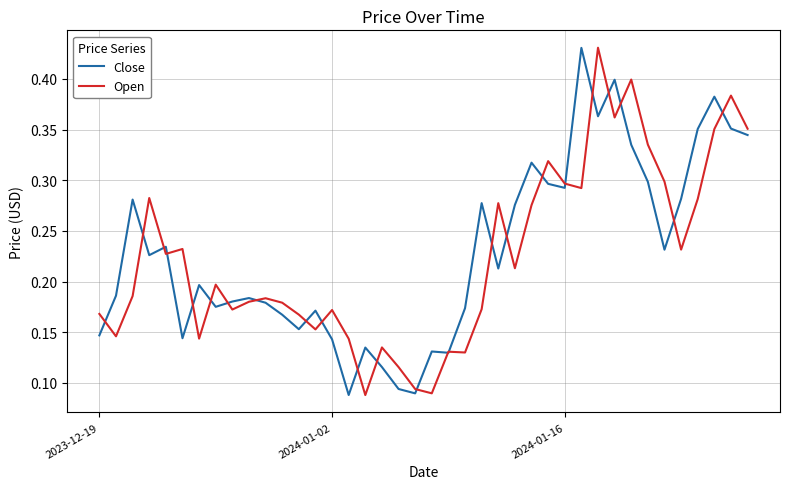

How many lines are shown in the chart?

2